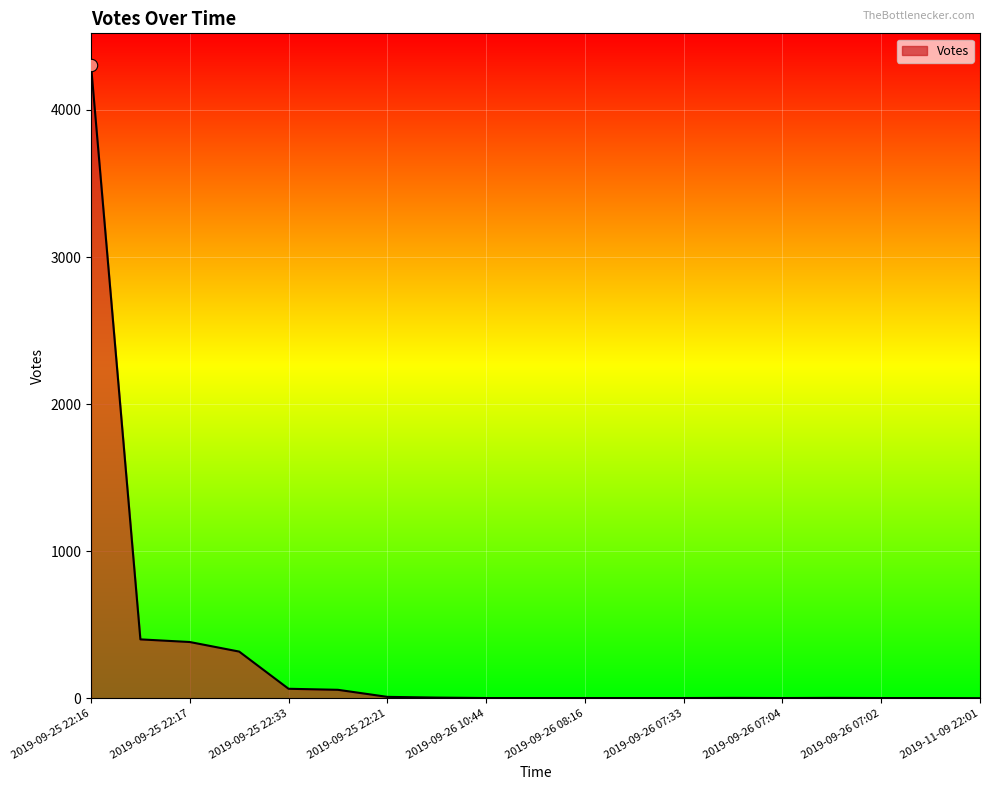

What is the maximum value shown in the chart?

4306